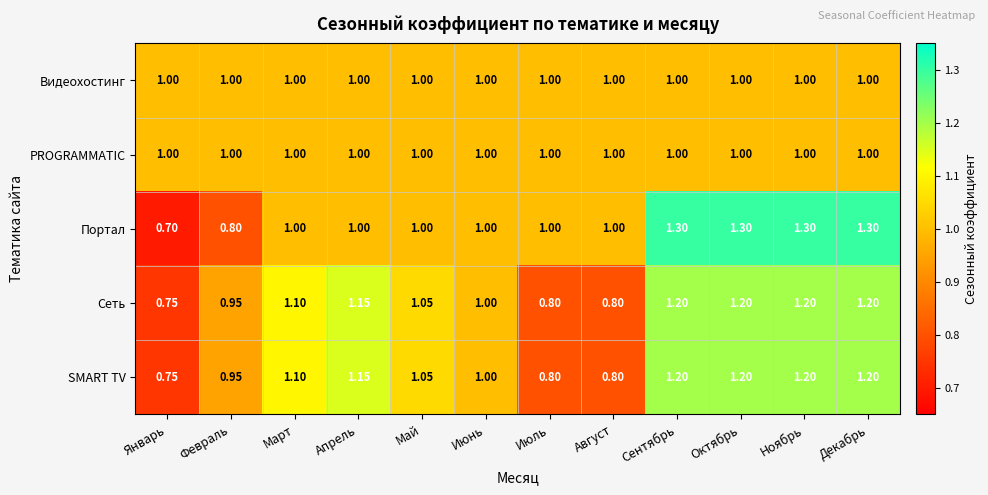

Where is SMART TV nearest to the value 0?

Январь